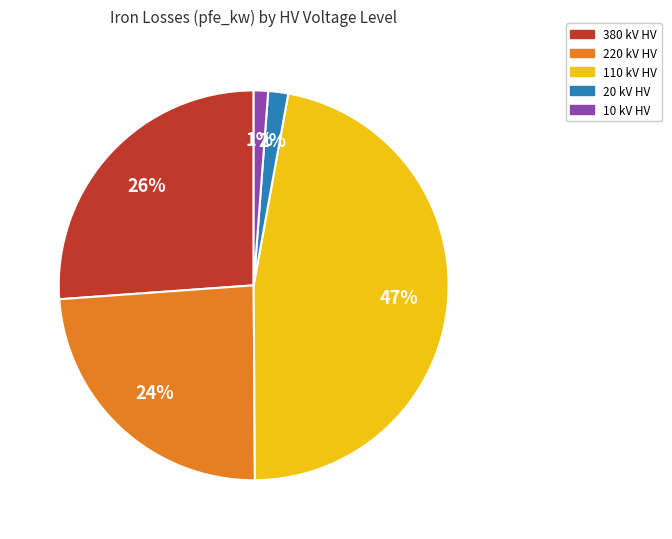

Does any single category account for the majority?

No